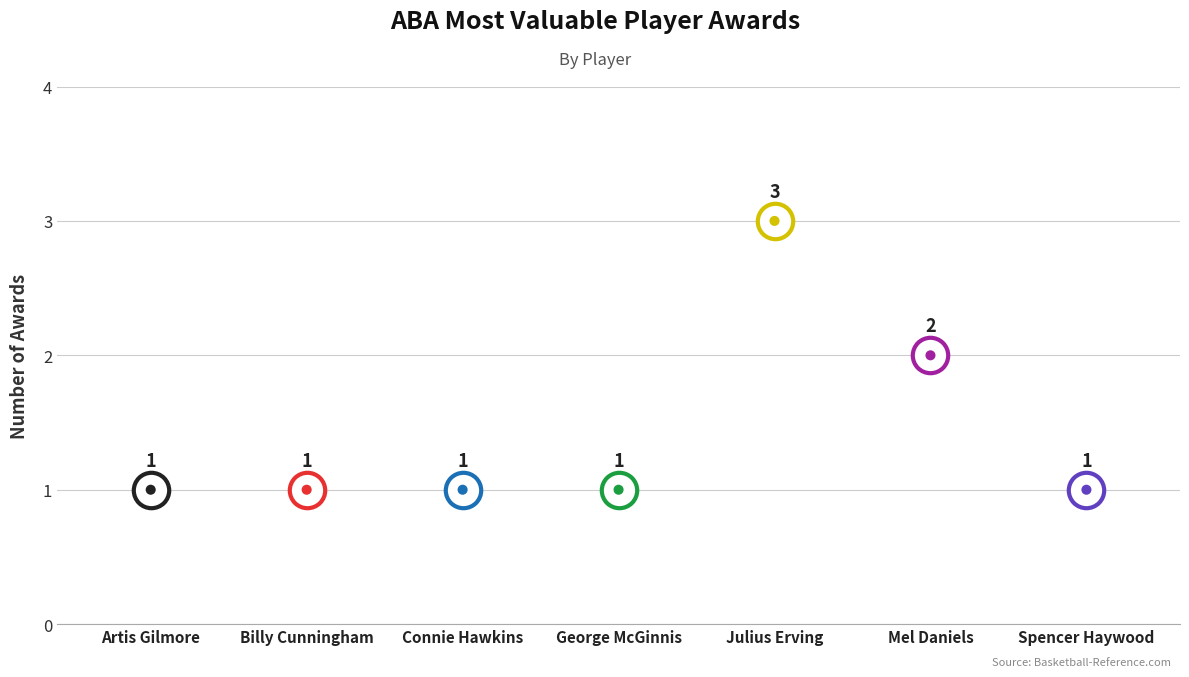

What is the ratio of the value at Julius Erving to the value at Spencer Haywood?

3.0